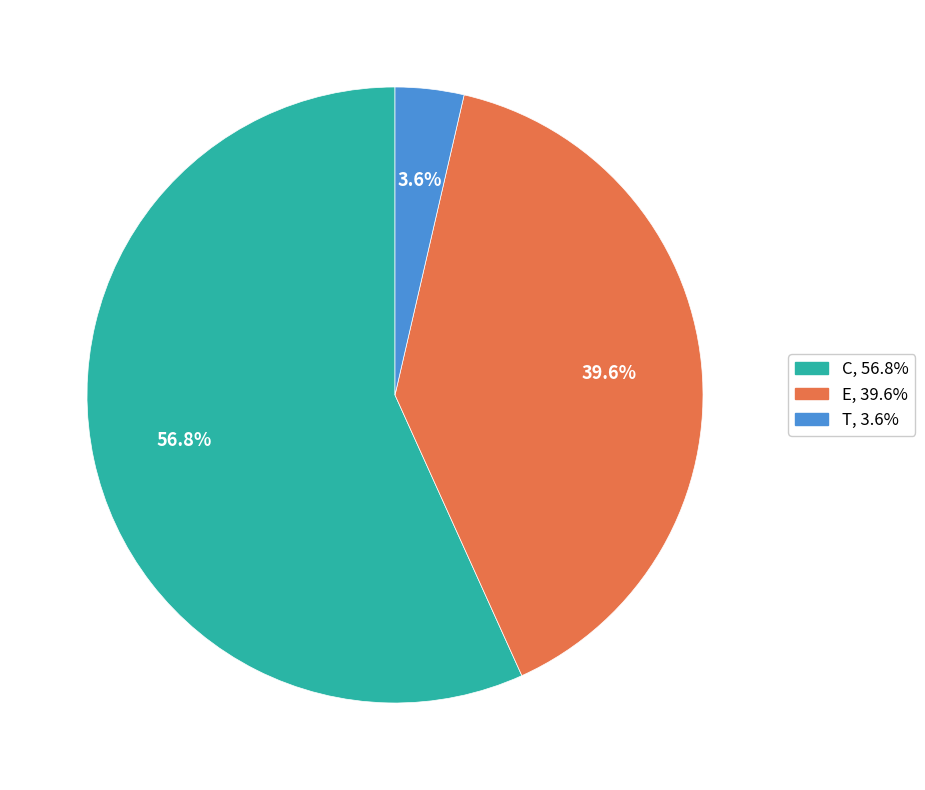

Is it true that E is 40% of the pie?

True